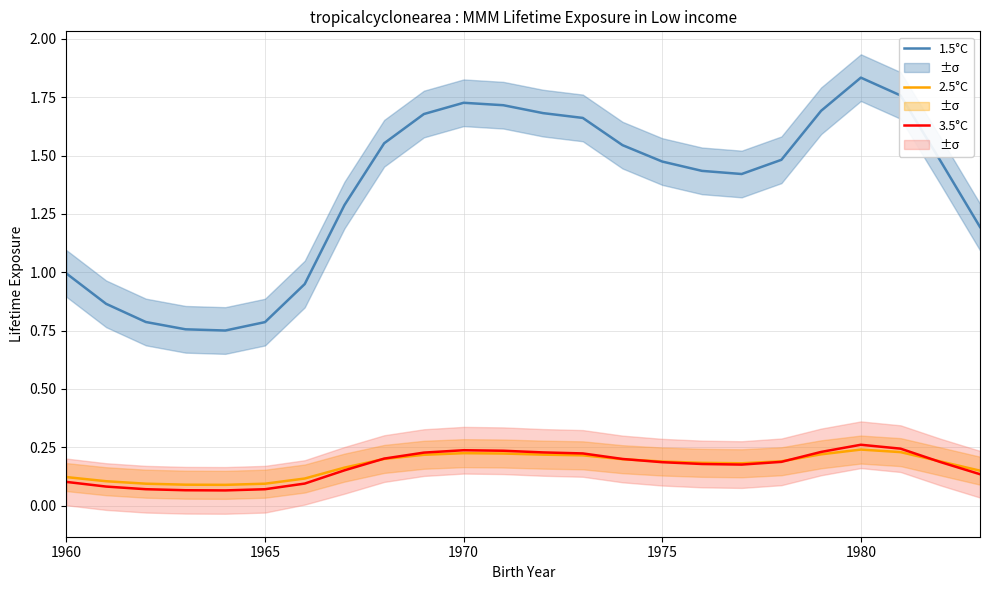

Reading left to right, list all the values displayed in this chart.

1.5°C: 1.0	0.9	0.8	0.8	0.8	0.8	0.9	1.3	1.6	1.7	1.7	1.7	1.7	1.7	1.5	1.5	1.4	1.4	1.5	1.7	1.8	1.8	1.5	1.2
2.5°C: 0.1	0.1	0.1	0.1	0.1	0.1	0.1	0.2	0.2	0.2	0.2	0.2	0.2	0.2	0.2	0.2	0.2	0.2	0.2	0.2	0.2	0.2	0.2	0.1
3.5°C: 0.1	0.1	0.1	0.1	0.1	0.1	0.1	0.2	0.2	0.2	0.2	0.2	0.2	0.2	0.2	0.2	0.2	0.2	0.2	0.2	0.3	0.2	0.2	0.1